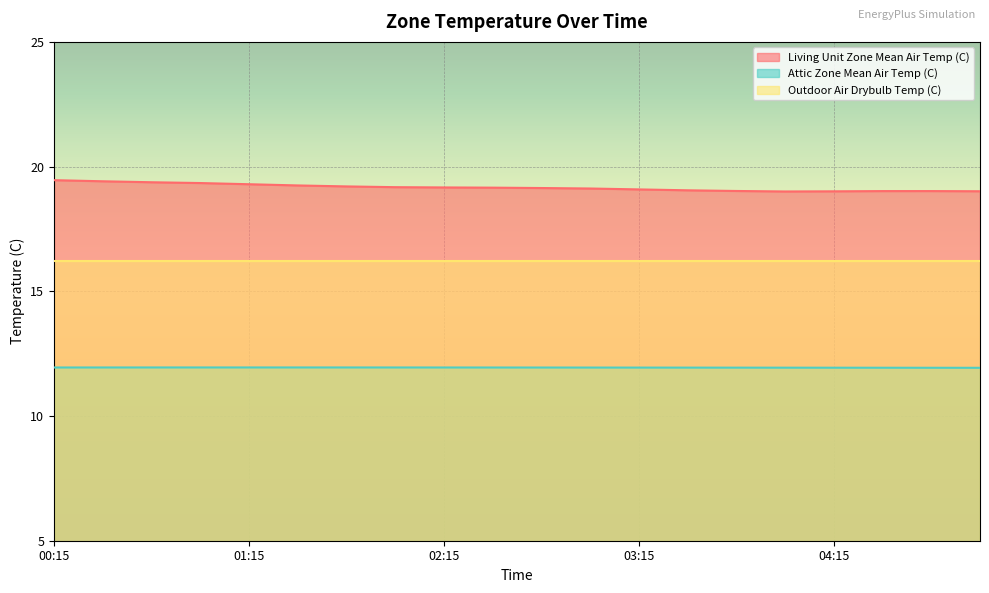

Which series has the widest spread of values?

Living Unit Zone Mean Air Temp (C)